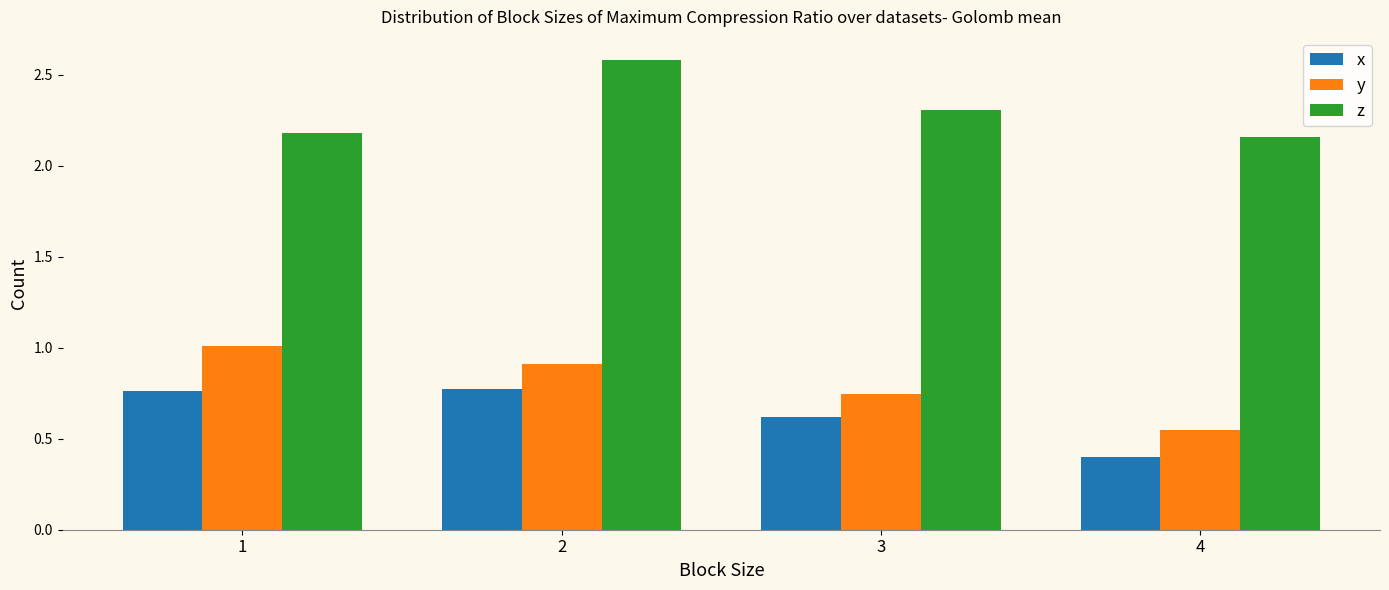

Between 1 and 2, which series saw the biggest shift?

z